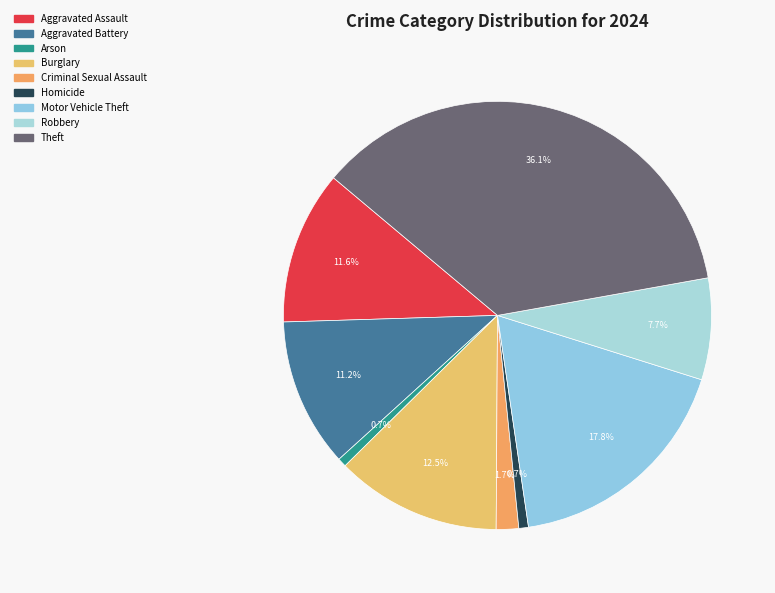

How many slices are in this pie chart?

9